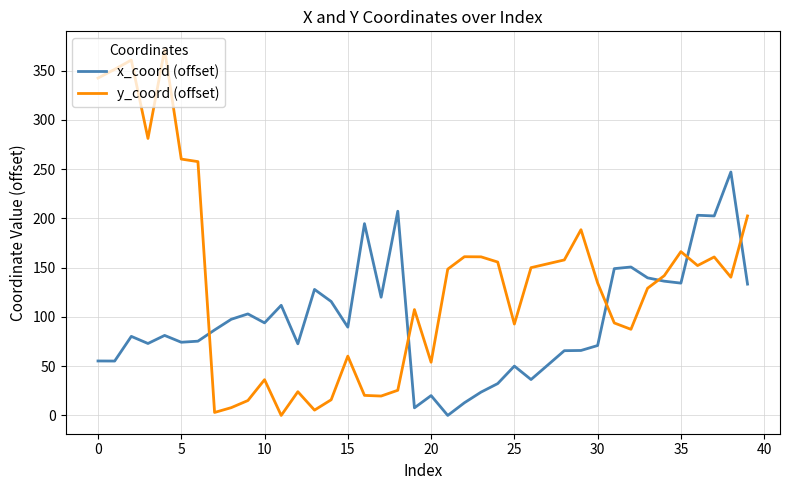

What are all the series names shown in the legend?

x_coord (offset), y_coord (offset)